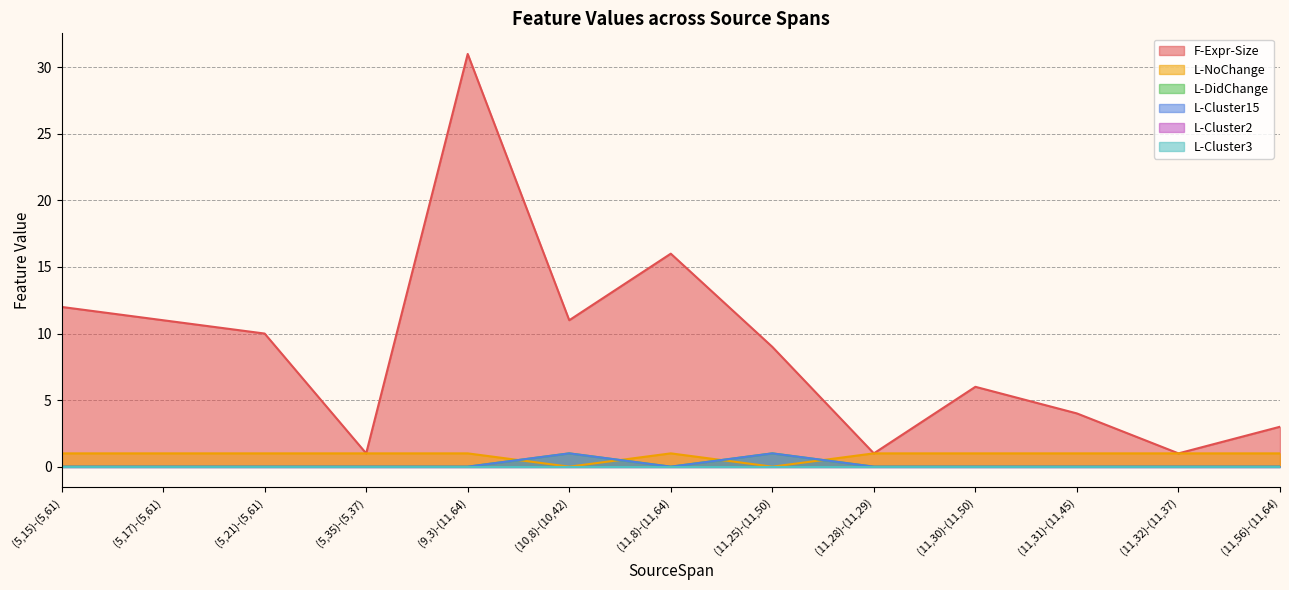

At which category does L-Cluster15 reach its first local peak?

(10,8)-(10,42)